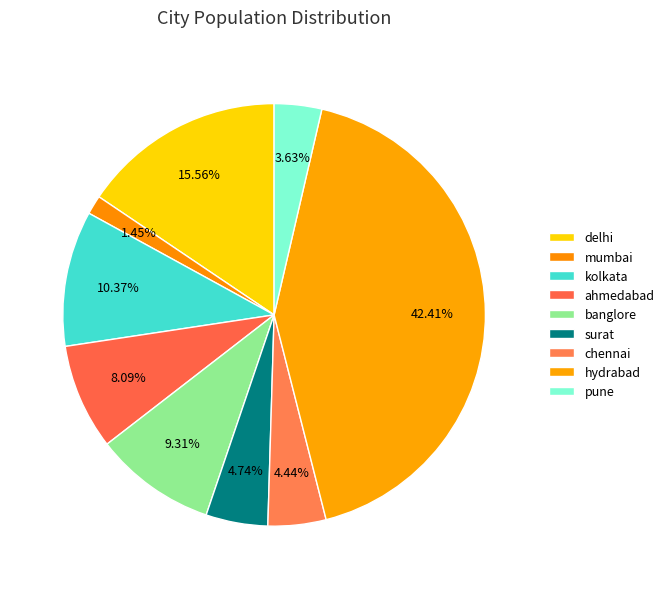

Which category has the biggest portion of the pie?

hydrabad